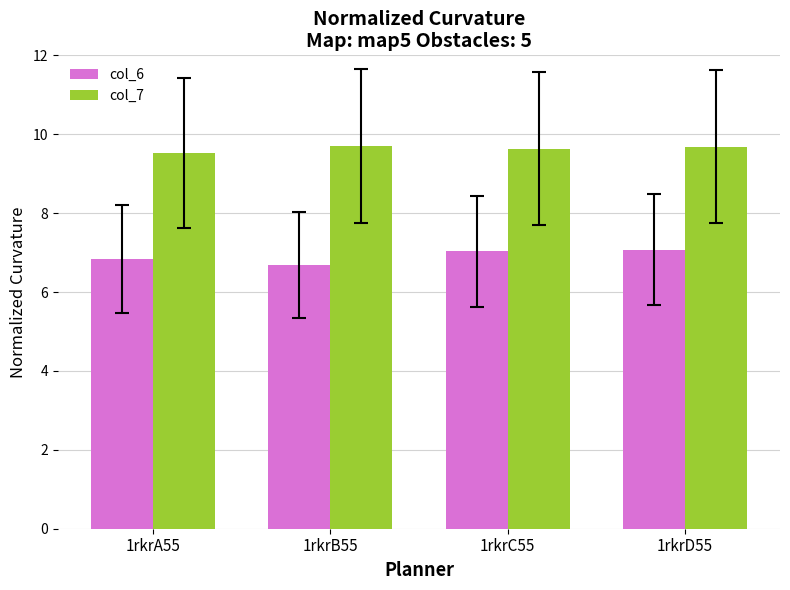

True or false: col_7 has a value of 2.7 at 1rkrB55.

False